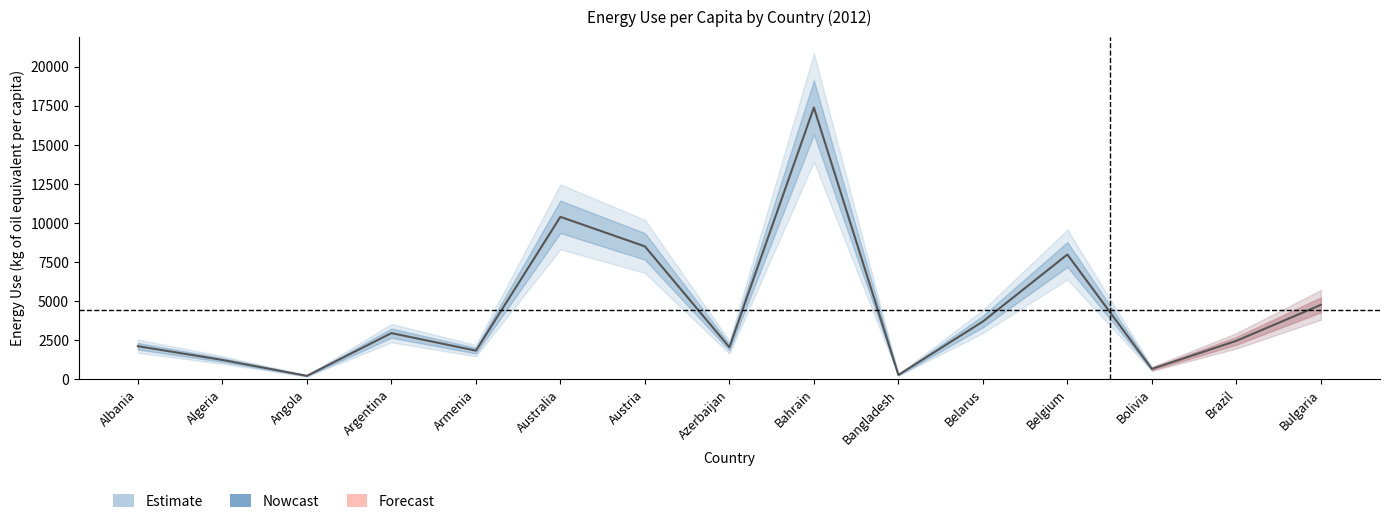

Rank the categories by value from lowest to highest.

Angola, Bangladesh, Bolivia, Algeria, Armenia, Azerbaijan, Albania, Brazil, Argentina, Belarus, Bulgaria, Belgium, Austria, Australia, Bahrain